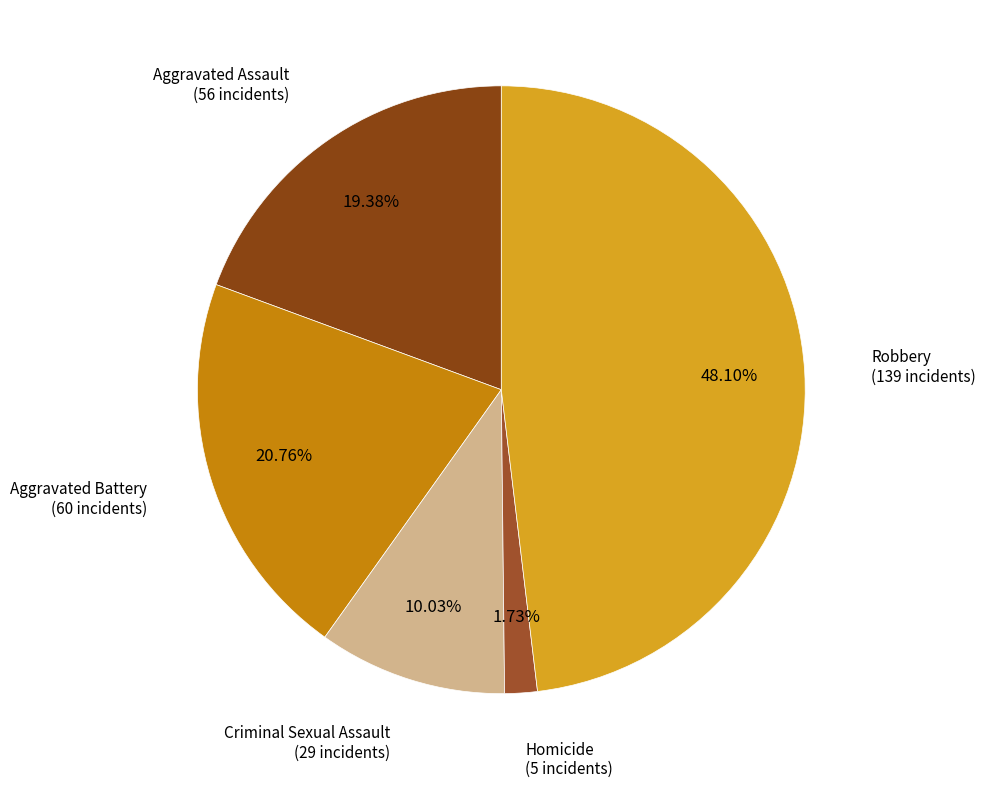

How many segments does this pie chart have?

5